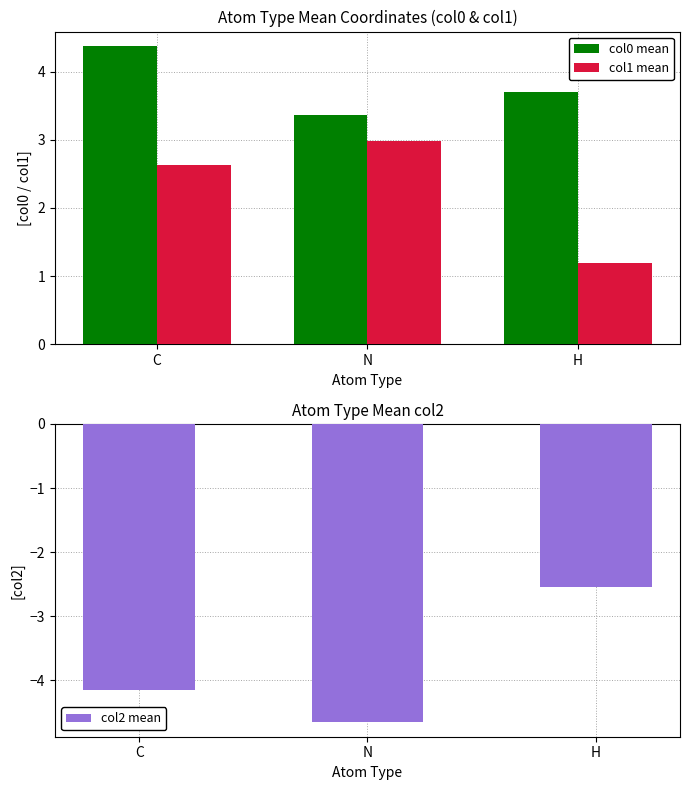

Rank the categories by col2 mean value from highest to lowest.

H, C, N